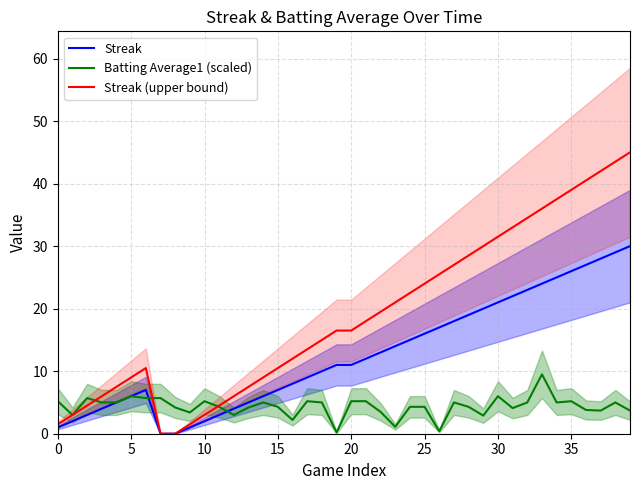

How many categories are shown in the chart?

40